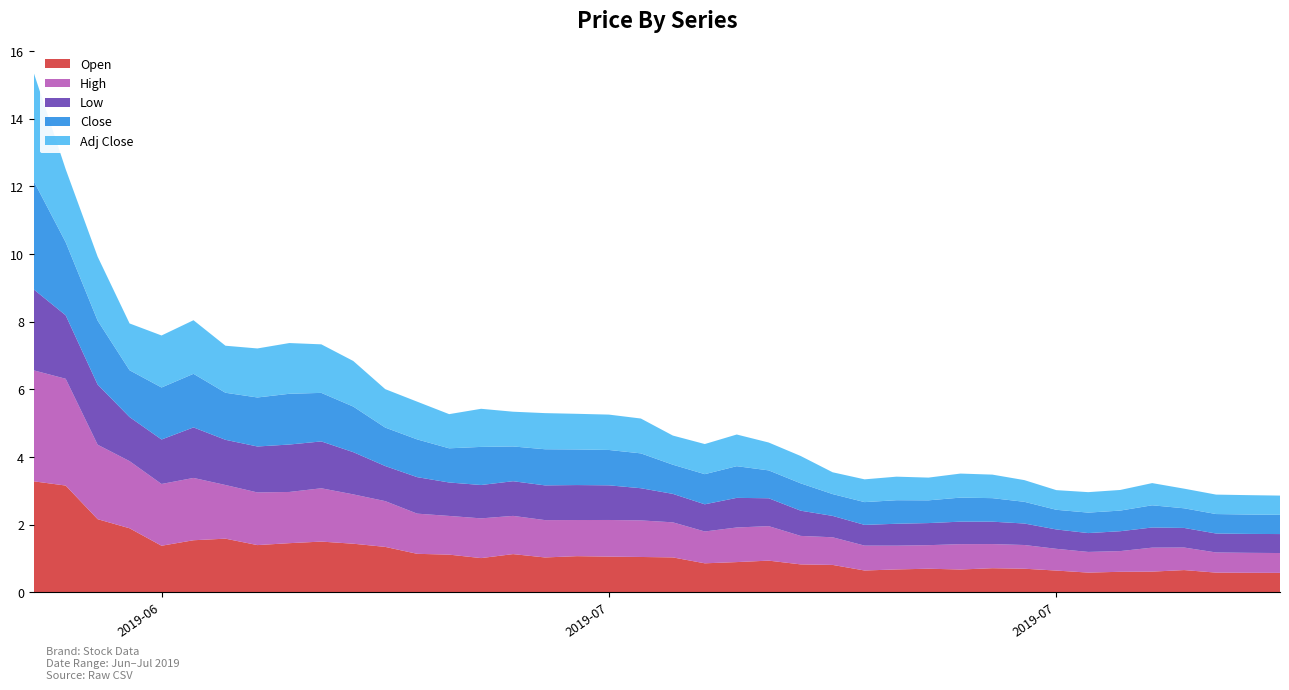

Reading left to right, transcribe all the data shown in this chart.

Open: 3.3	3.2	2.2	1.9	1.4	1.5	1.6	1.4	1.5	1.5	1.4	1.3	1.1	1.1	1.0	1.1	1.0	1.1	1.1	1.0	1.0	0.9	0.9	0.9	0.8	0.8	0.6	0.7	0.7	0.7	0.7	0.7	0.6	0.6	0.6	0.6	0.7	0.6	0.6	0.6
High: 3.3	3.2	2.2	2.0	1.8	1.8	1.6	1.6	1.5	1.6	1.5	1.4	1.2	1.1	1.2	1.1	1.1	1.1	1.1	1.1	1.0	0.9	1.0	1.0	0.8	0.8	0.7	0.7	0.7	0.7	0.7	0.7	0.6	0.6	0.6	0.7	0.7	0.6	0.6	0.6
Low: 2.4	1.9	1.8	1.3	1.3	1.5	1.3	1.4	1.4	1.4	1.2	1.0	1.1	1.0	1.0	1.0	1.0	1.0	1.0	1.0	0.8	0.8	0.9	0.8	0.7	0.6	0.6	0.6	0.7	0.7	0.7	0.6	0.6	0.6	0.6	0.6	0.6	0.6	0.6	0.6
Close: 3.2	2.2	1.9	1.4	1.5	1.6	1.4	1.4	1.5	1.4	1.3	1.1	1.1	1.0	1.1	1.0	1.1	1.1	1.0	1.0	0.9	0.9	0.9	0.8	0.8	0.6	0.7	0.7	0.7	0.7	0.7	0.6	0.6	0.6	0.6	0.7	0.6	0.6	0.6	0.6
Adj Close: 3.2	2.2	1.9	1.4	1.5	1.6	1.4	1.4	1.5	1.4	1.3	1.1	1.1	1.0	1.1	1.0	1.1	1.1	1.0	1.0	0.9	0.9	0.9	0.8	0.8	0.6	0.7	0.7	0.7	0.7	0.7	0.6	0.6	0.6	0.6	0.7	0.6	0.6	0.6	0.6